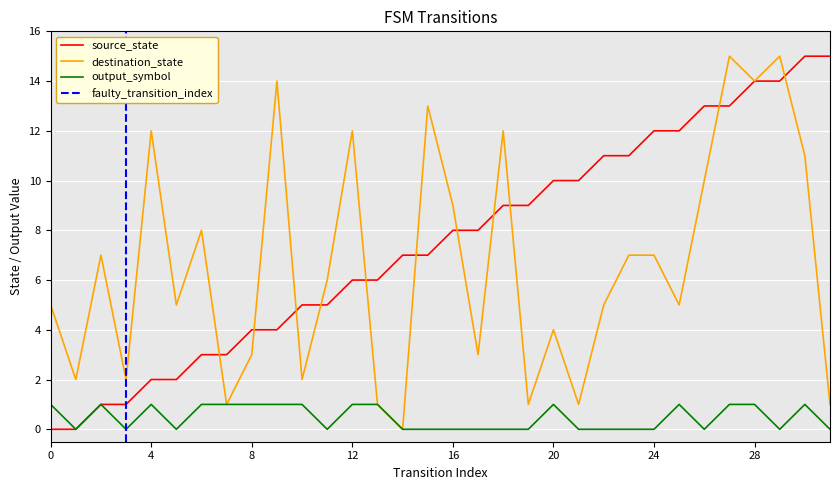

Does the chart display data point markers on the line(s)?

No